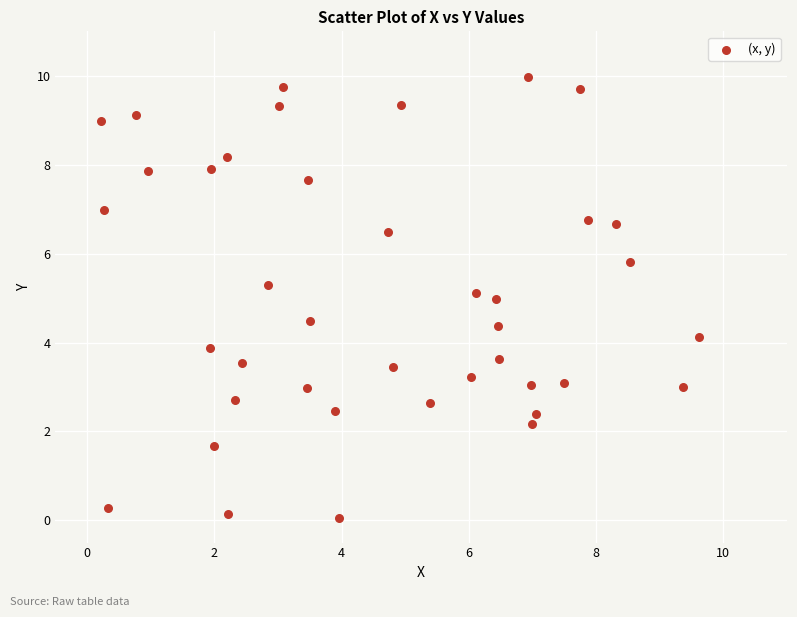

What is the range of X values (max minus min)?

9.4